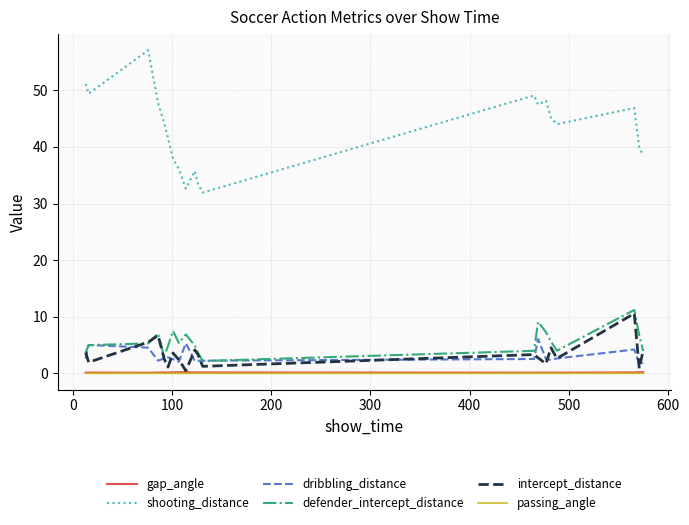

Is this an area chart (filled region under the line)?

No